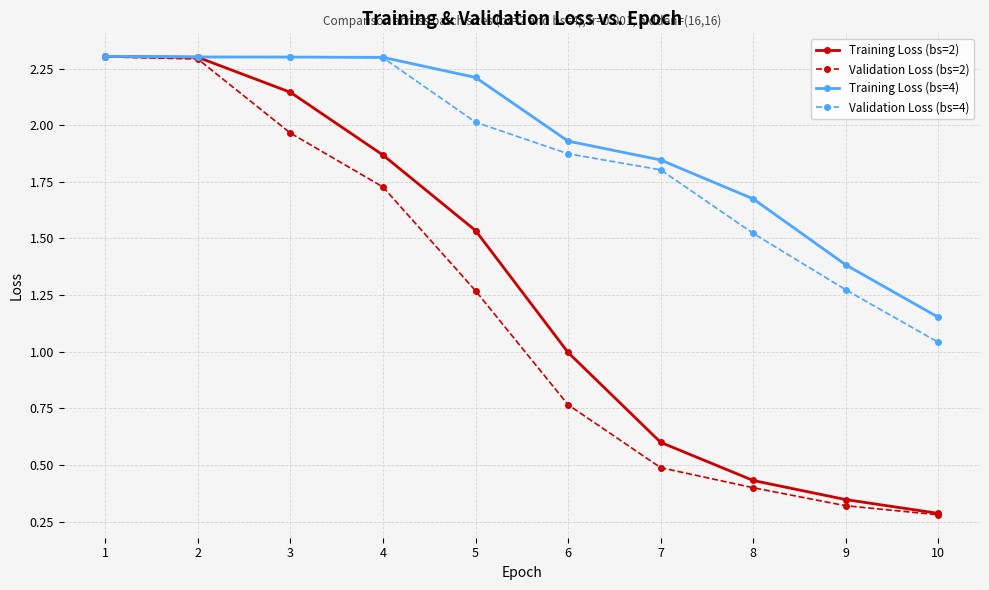

Is the value of Training Loss (bs=2) at 6 greater than the value of Validation Loss (bs=4) at 1?

No